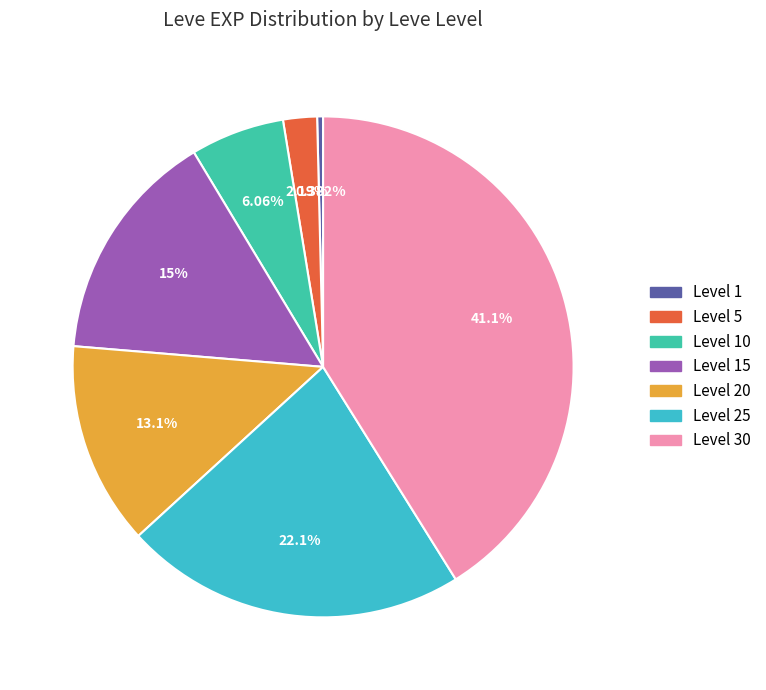

Is there a majority slice in this chart?

No